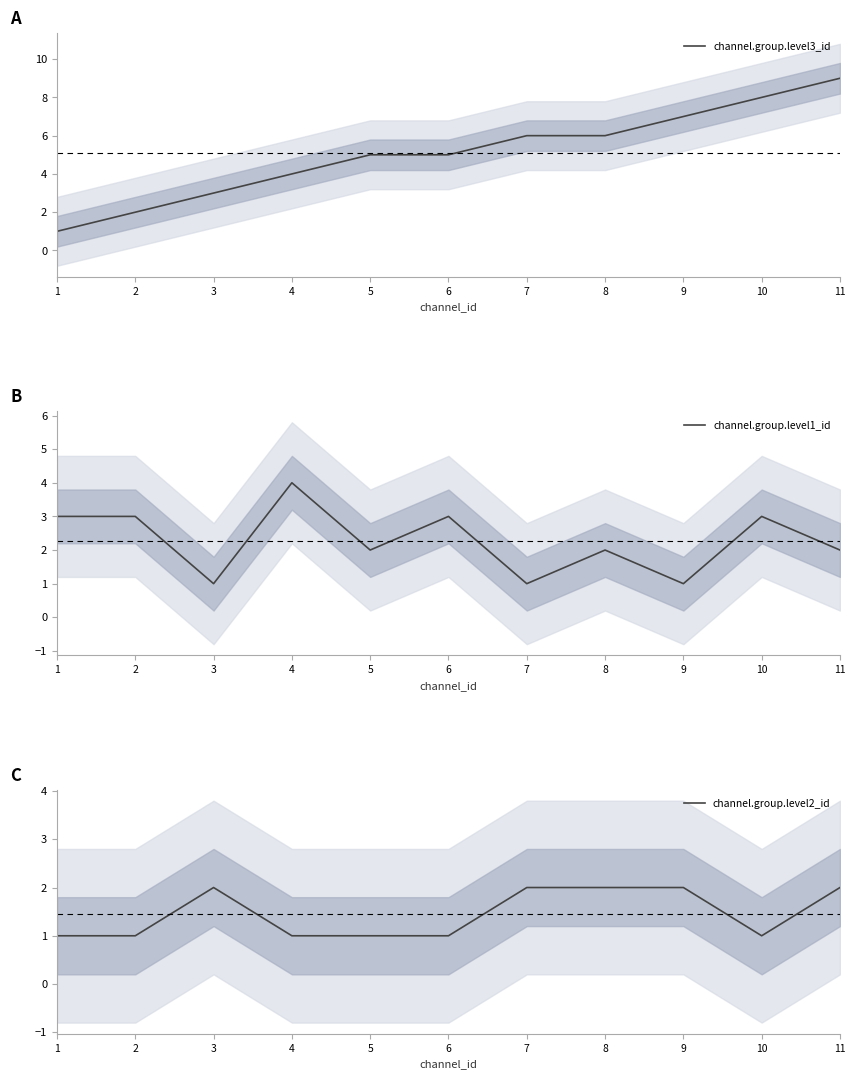

Which series changed the most between 7 and 9?

channel.group.level3_id